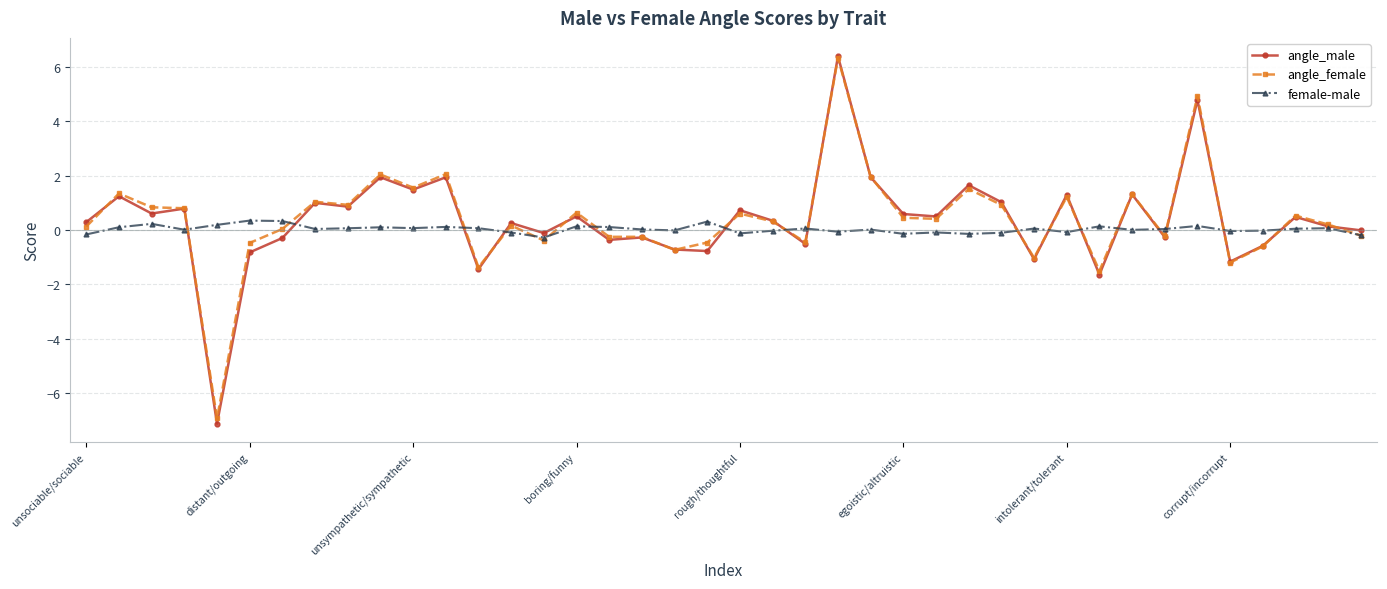

Which series has the widest spread of values?

angle_male